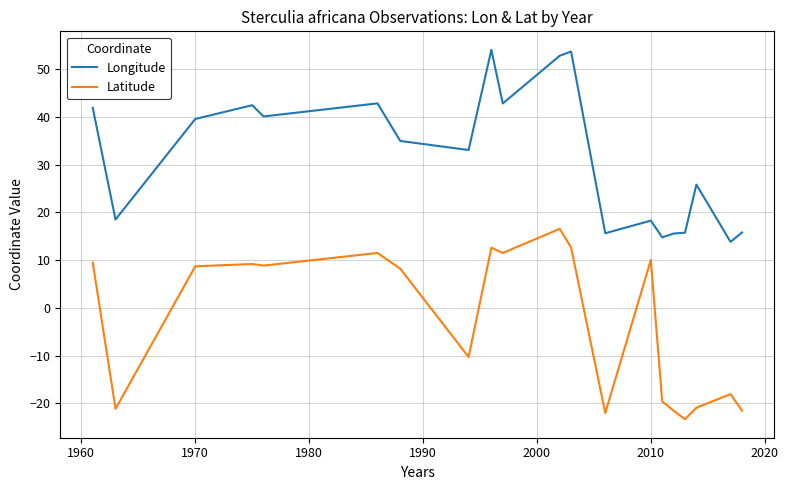

True or false: Latitude and Longitude cross at least once.

False